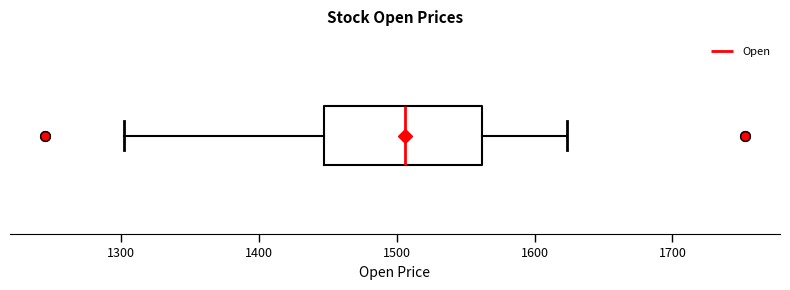

Transcribe this box plot: give where the median line is, the range the box spans, and where the two whiskers end, as read against the x-axis. The values are not printed on the chart, so give them approximately, as read against the axis.

median 1510, box 1450 to 1560, whiskers 1300 to 1620